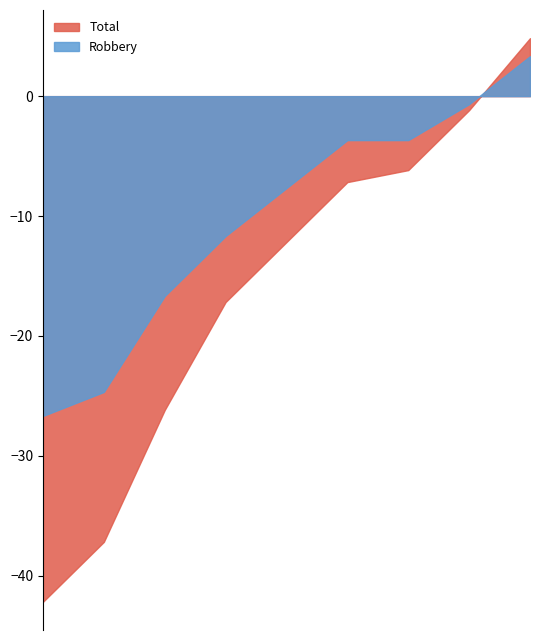

What is the maximum value shown in the chart?

4.8